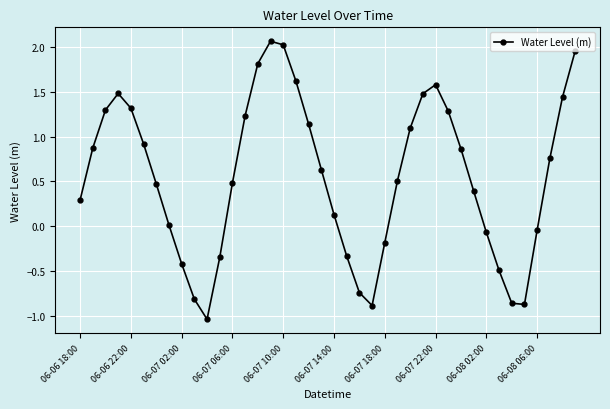

How many lines are shown in the chart?

1